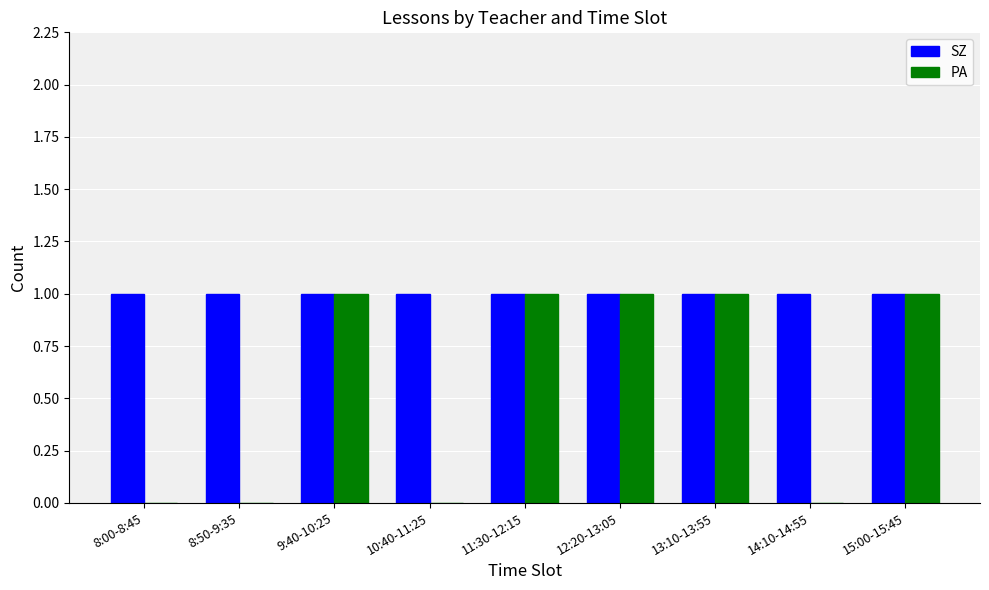

True or false: SZ has a value of 1 at 8:00-8:45.

True